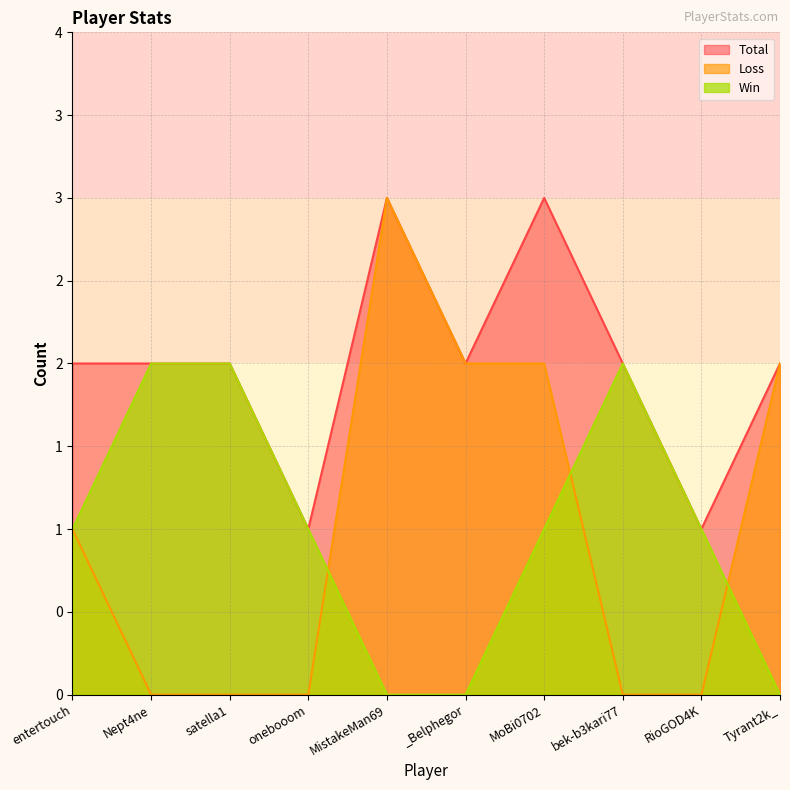

Reading left to right, list all the values displayed in this chart.

Win: 1	2	2	1	0	0	1	2	1	0
Loss: 1	0	0	0	3	2	2	0	0	2
Total: 2	2	2	1	3	2	3	2	1	2